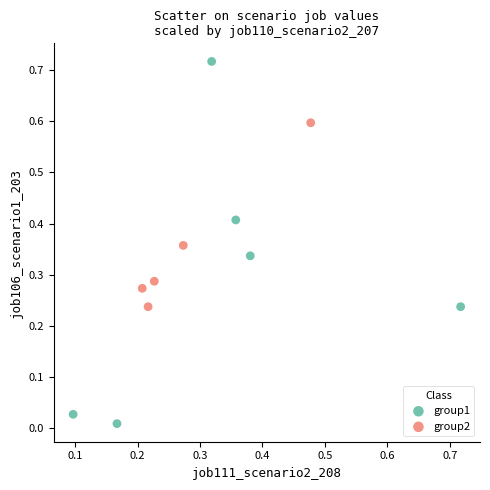

Which series has the widest spread of Y values?

group1